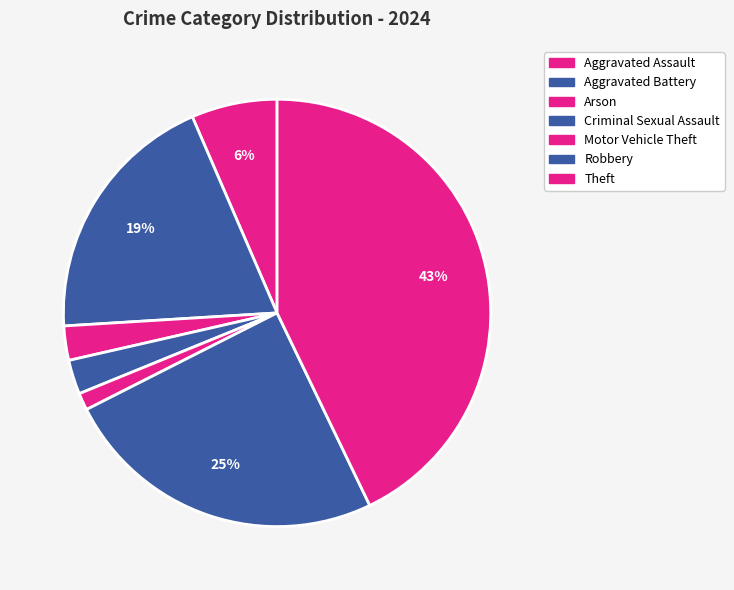

How many segments does this pie chart have?

7